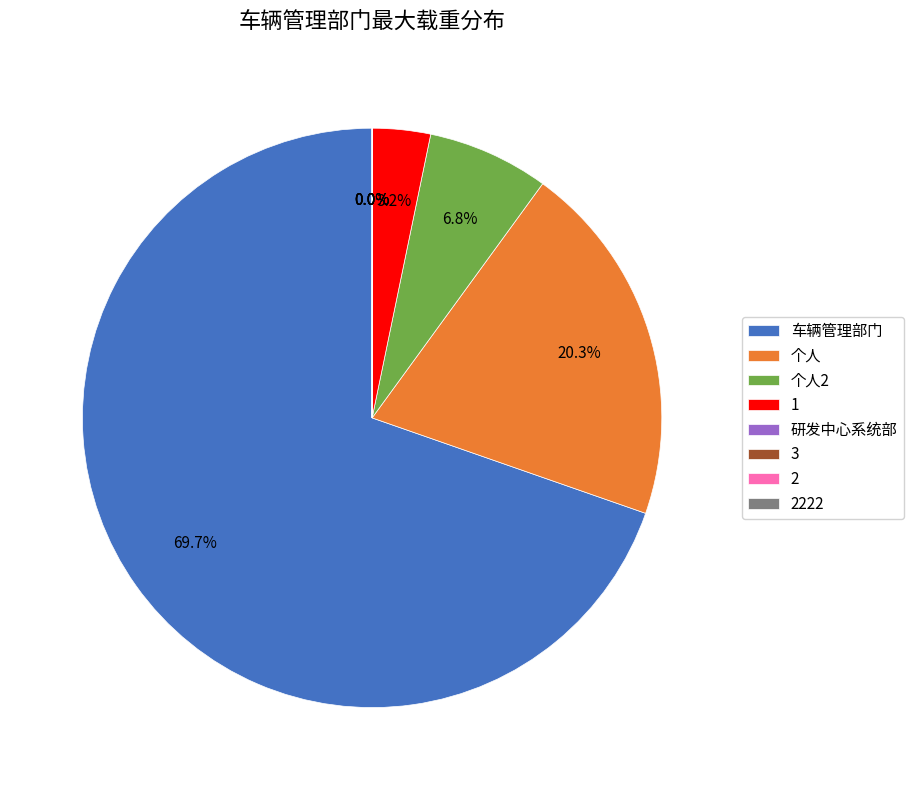

To the nearest percent, what is the difference between the largest and smallest slice percentages?

70%